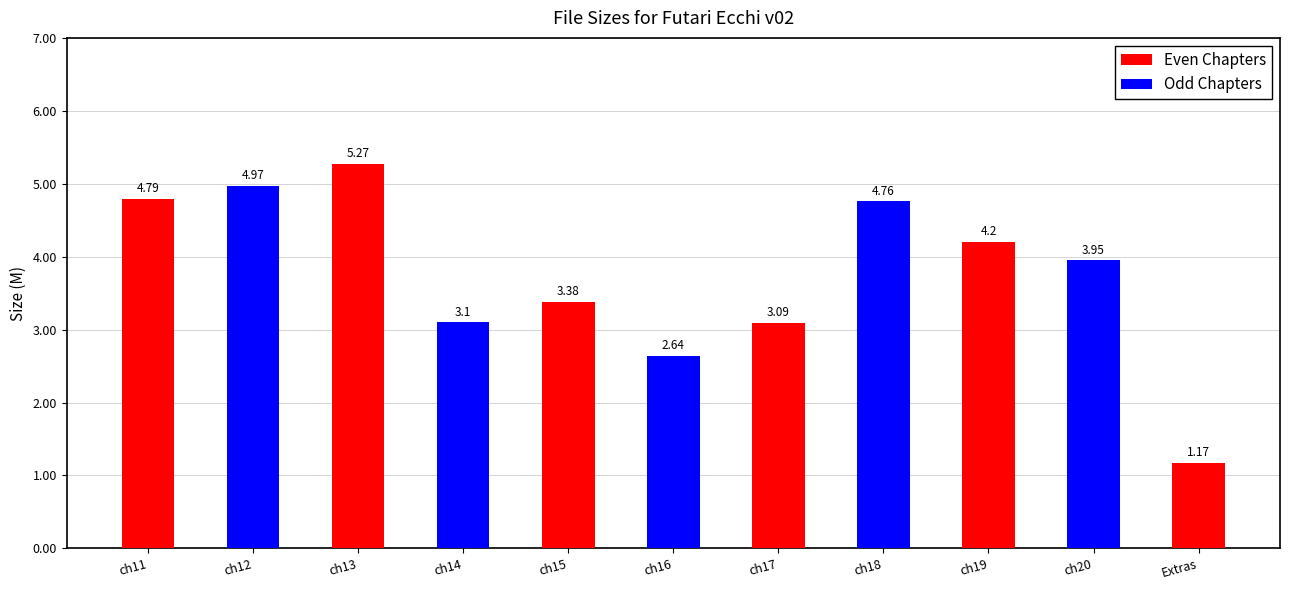

Approximately how many times larger is the value at Extras compared to ch15?

0.3